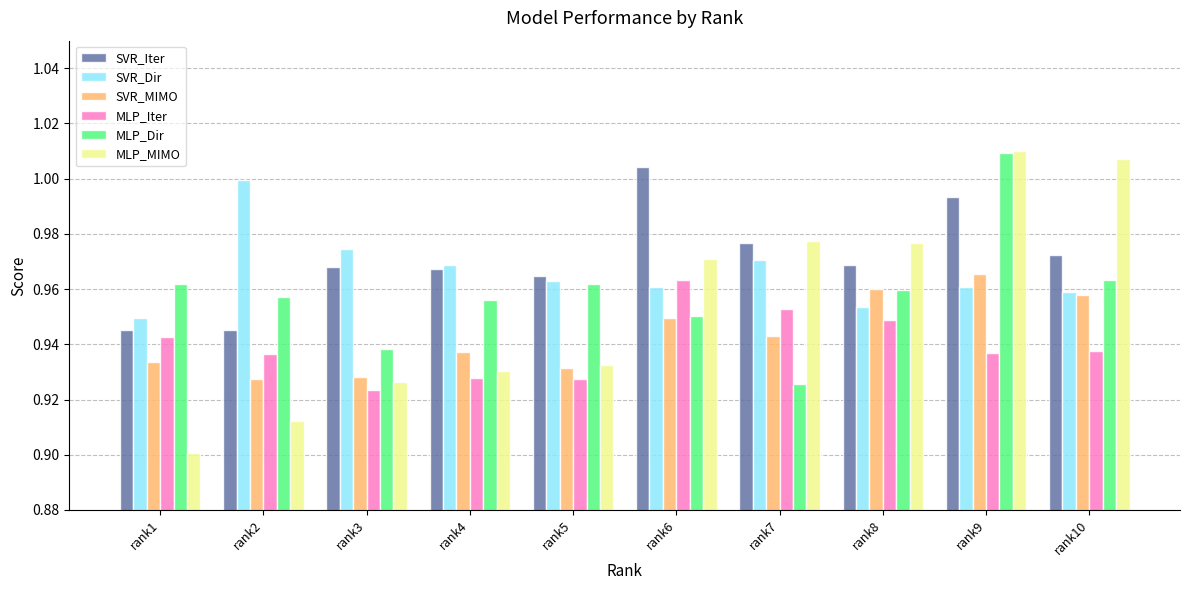

At which category is the sum across all series the highest?

rank9